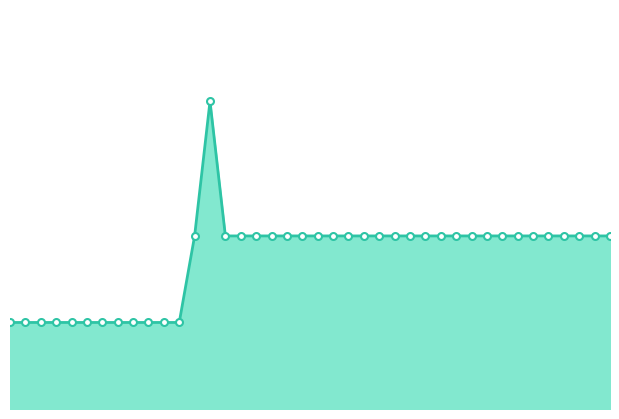

What is the difference between the second highest and minimum values?

9